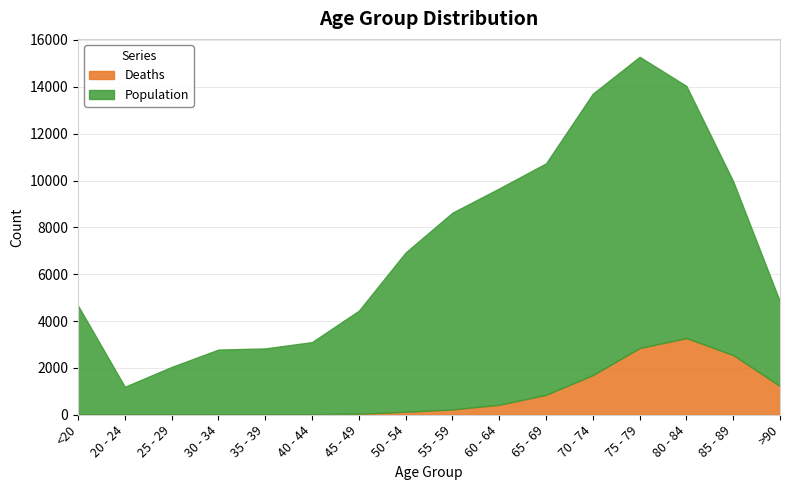

What is the average value of the Deaths series?

834